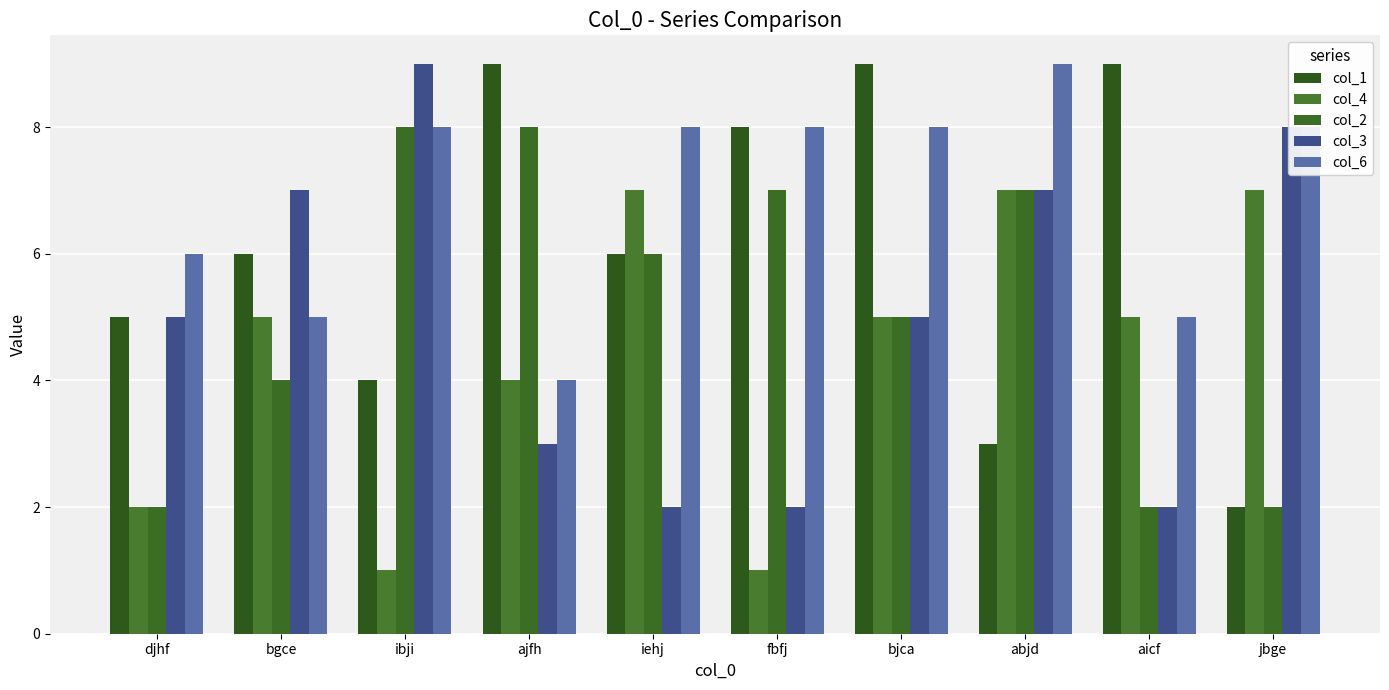

At which category is the sum across all series the highest?

abjd